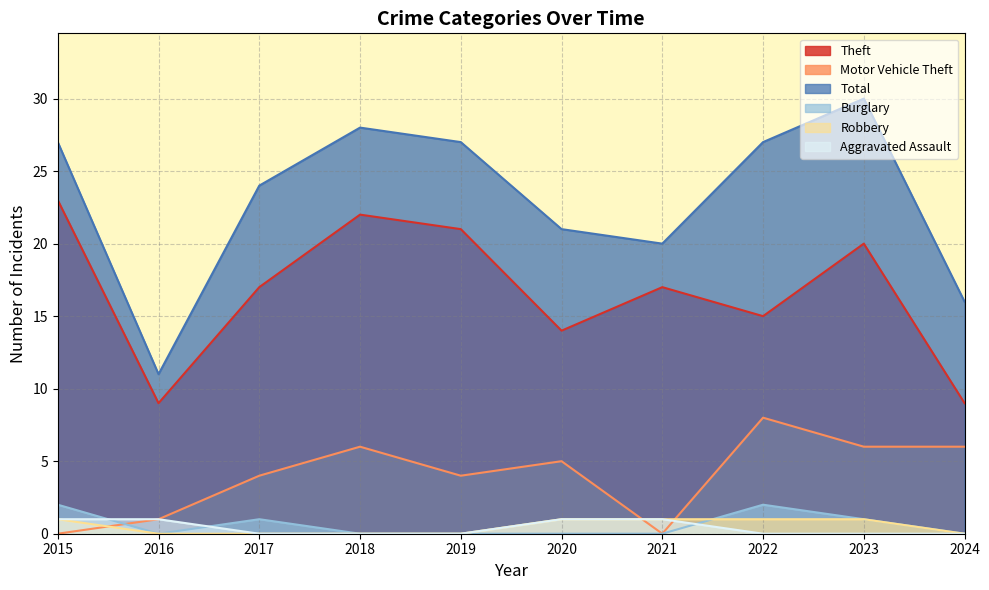

How many values in the Theft series are below 17?

4